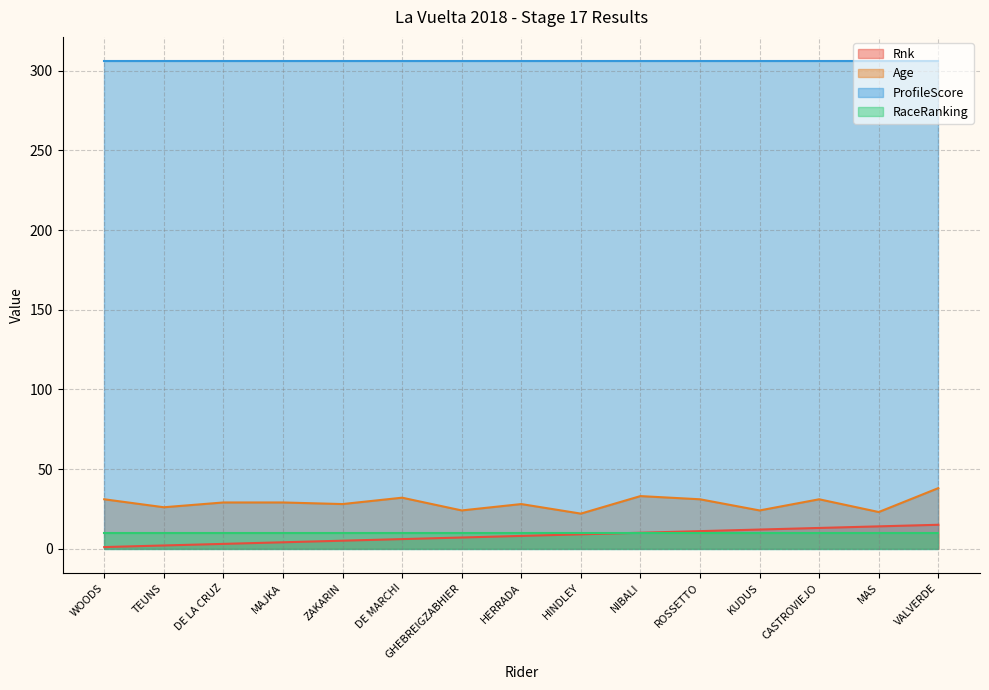

True or false: Rnk and Age cross at least once.

False